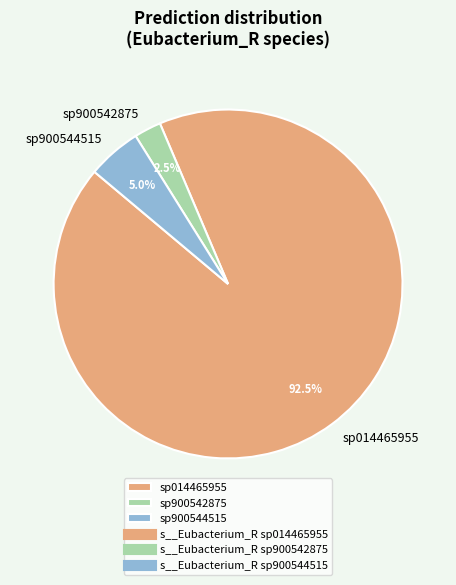

Combined, do sp014465955 and sp900544515 account for over 50%?

Yes